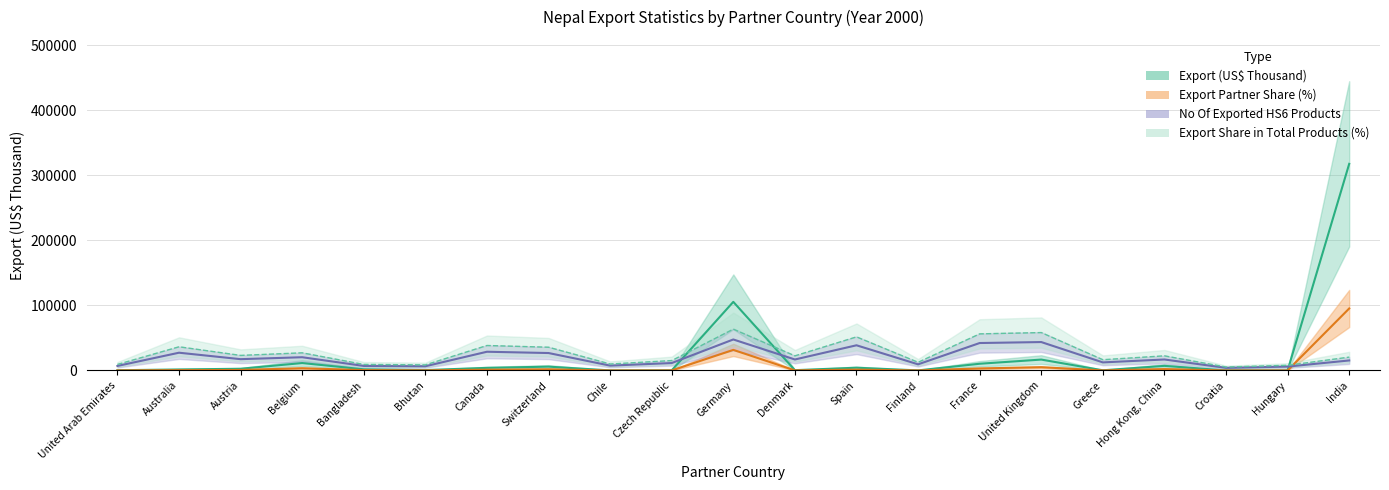

List the labels in order of Export Partner Share (%) value, smallest first.

Croatia, Chile, Finland, Hungary, Czech Republic, Greece, United Arab Emirates, Denmark, Bhutan, Australia, Bangladesh, Austria, Canada, Spain, Switzerland, Hong Kong, China, France, Belgium, United Kingdom, Germany, India